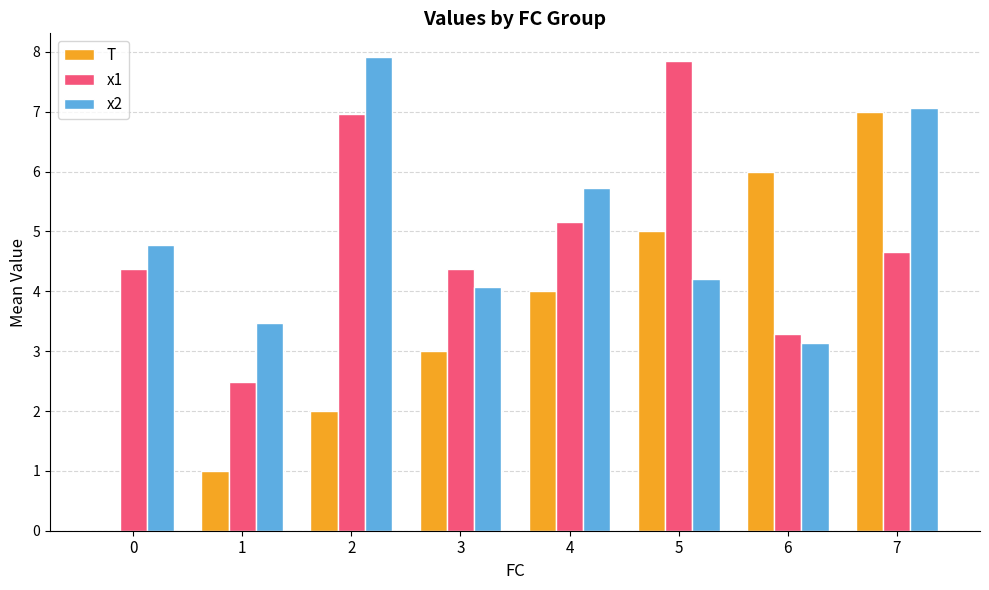

What is the spread (max minus min) of values at 5?

3.6